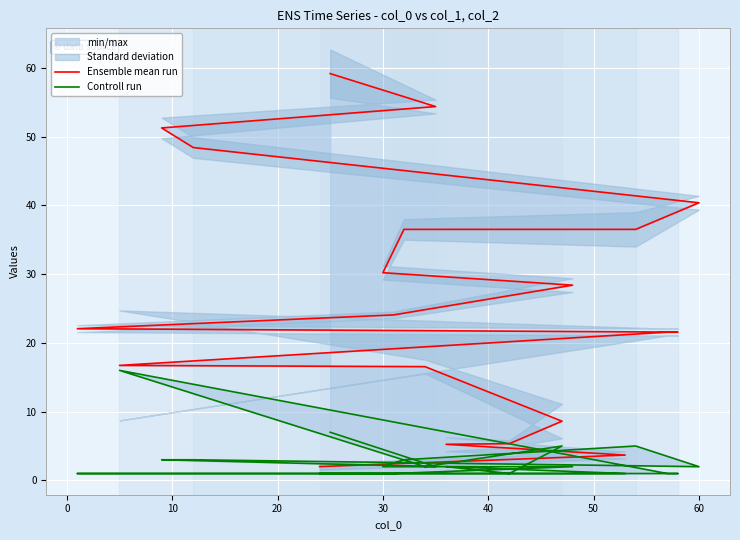

Is this an area chart (filled region under the line)?

No